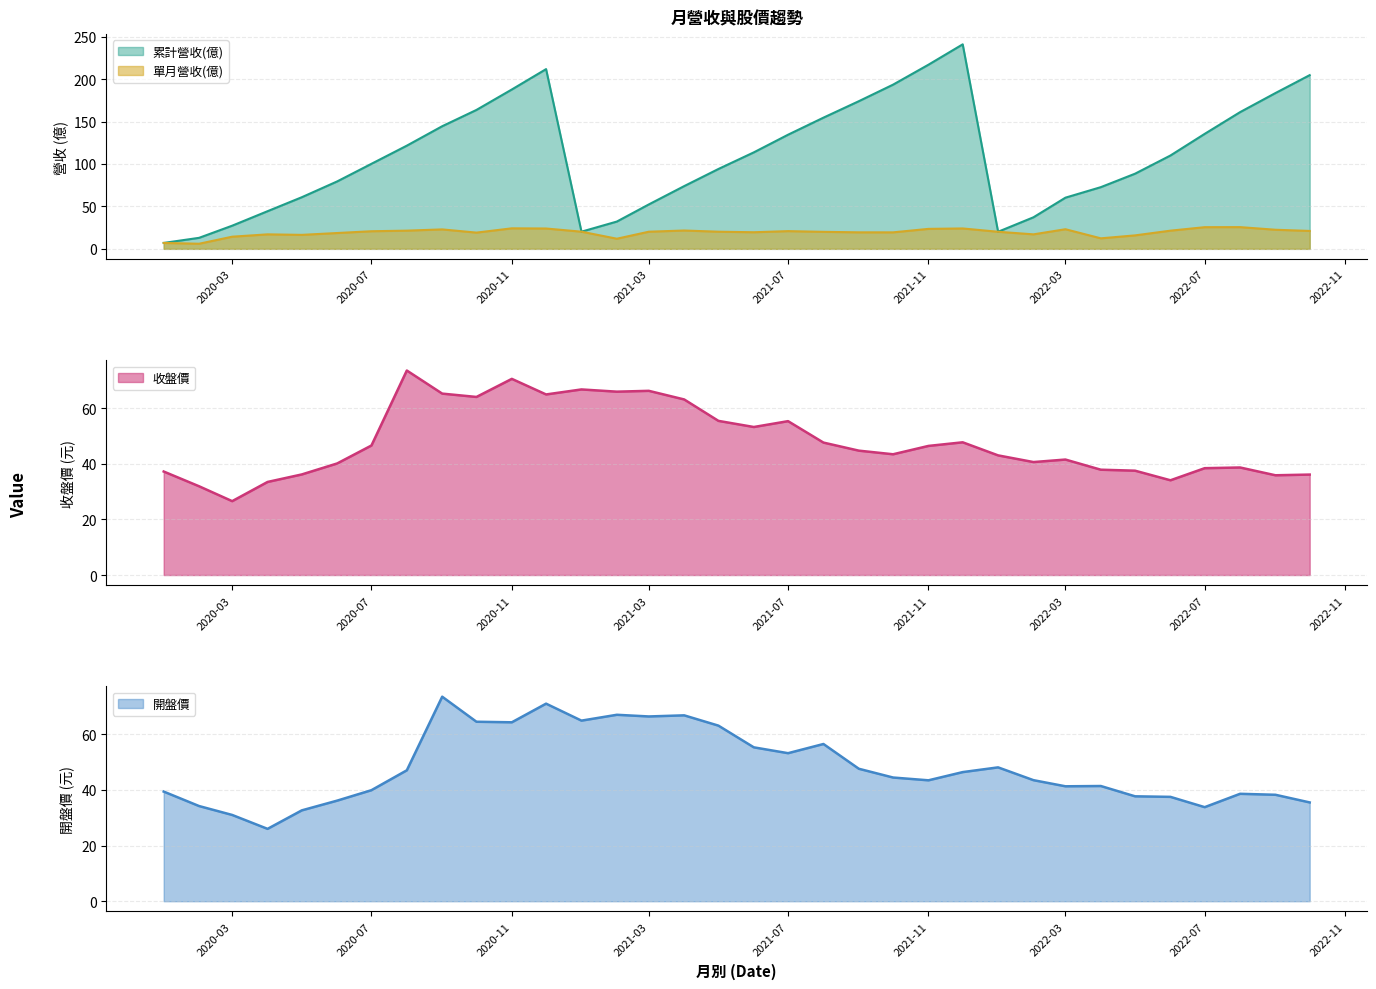

The 累計營收(億) series shows 88.6 at 2022-05. True or false?

True